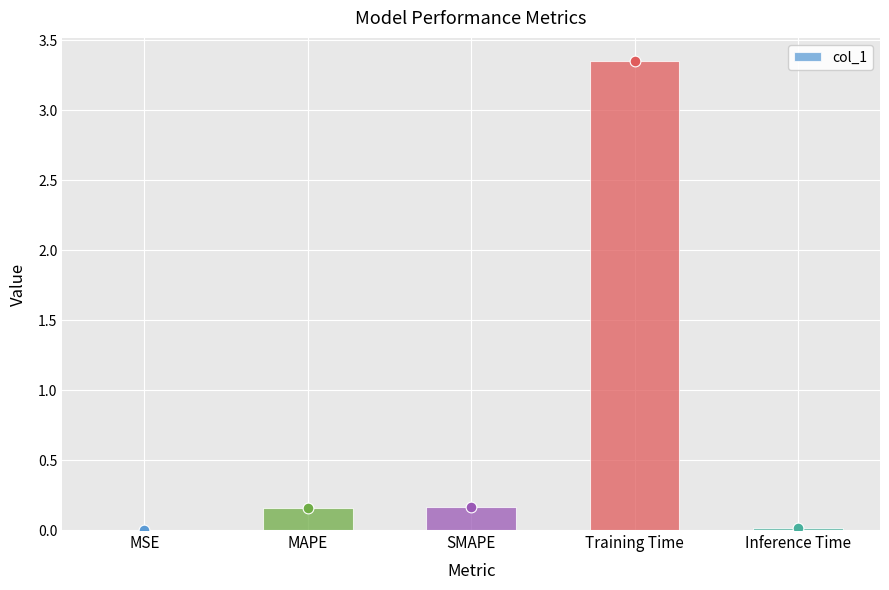

What is the change in value from MAPE to Training Time?

+3.2